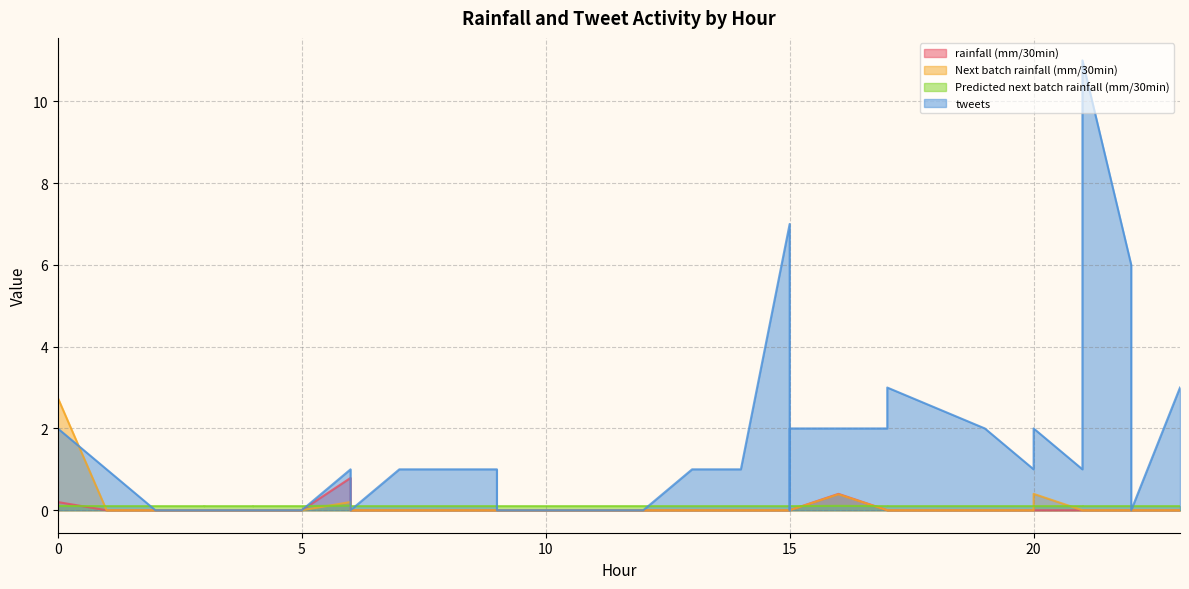

Is it true that rainfall (mm/30min) equals -1.4 at 4?

False